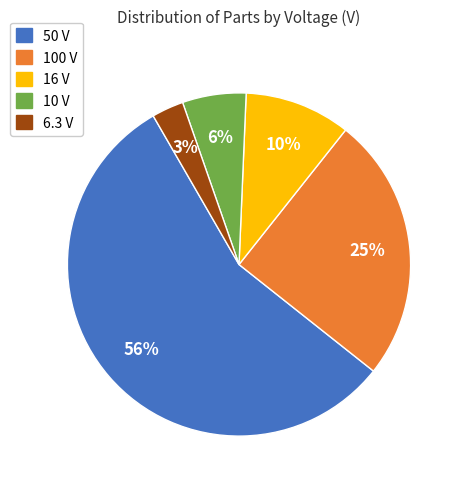

Rank the categories by value from lowest to highest.

6.3 V, 10 V, 16 V, 100 V, 50 V